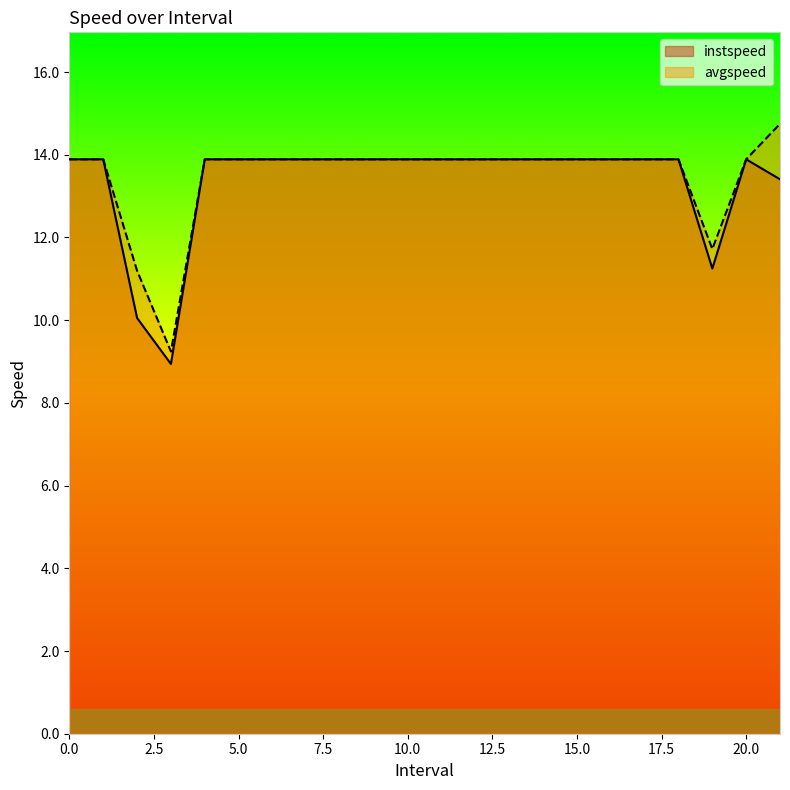

How many interior local valleys does the instspeed series have?

2